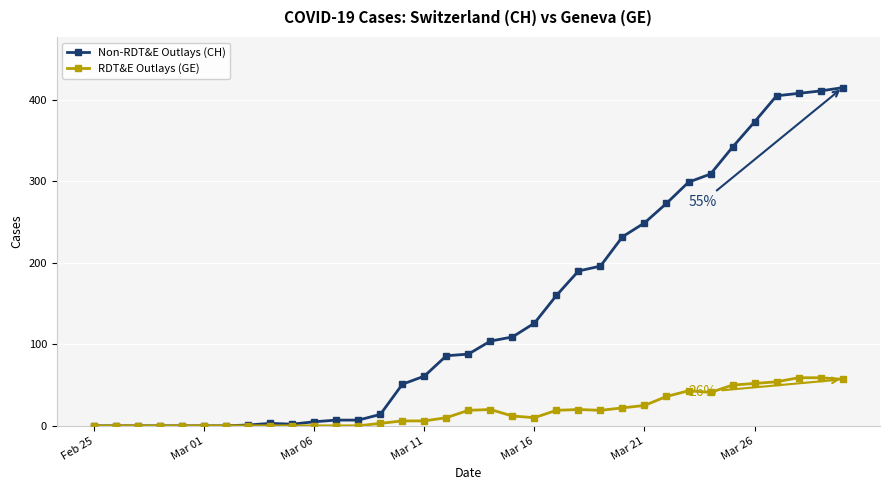

Which series has the largest range (max minus min)?

Non-RDT&E Outlays (CH)